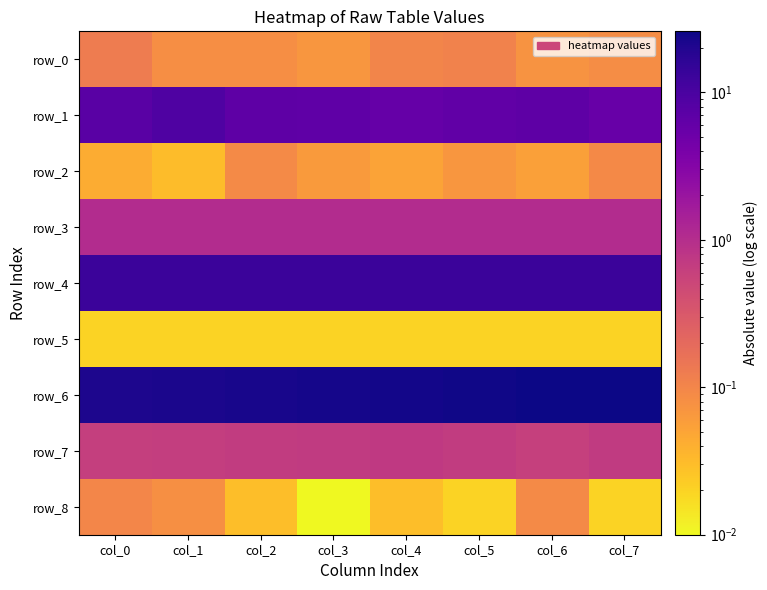

At how many categories does at least one series exceed 22?

6